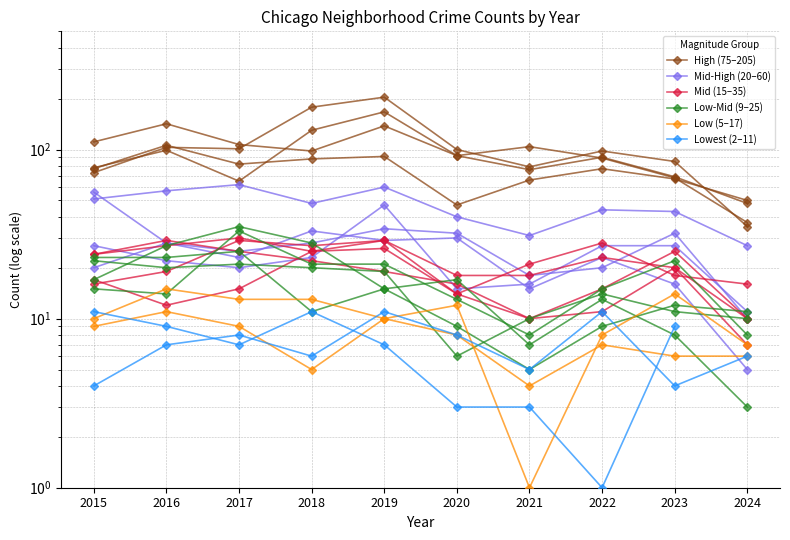

At which label does Mid (15–35) reach its minimum?

2024